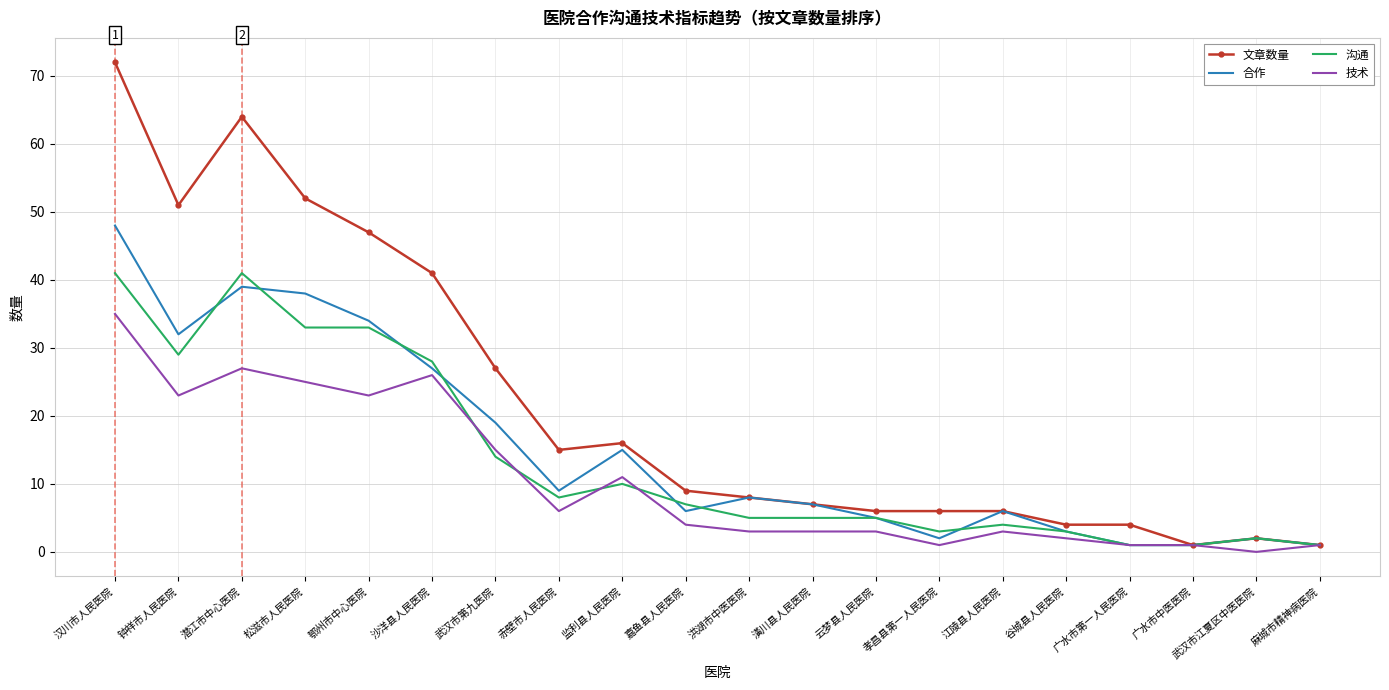

Where is the first local maximum for 沟通?

潜江市中心医院